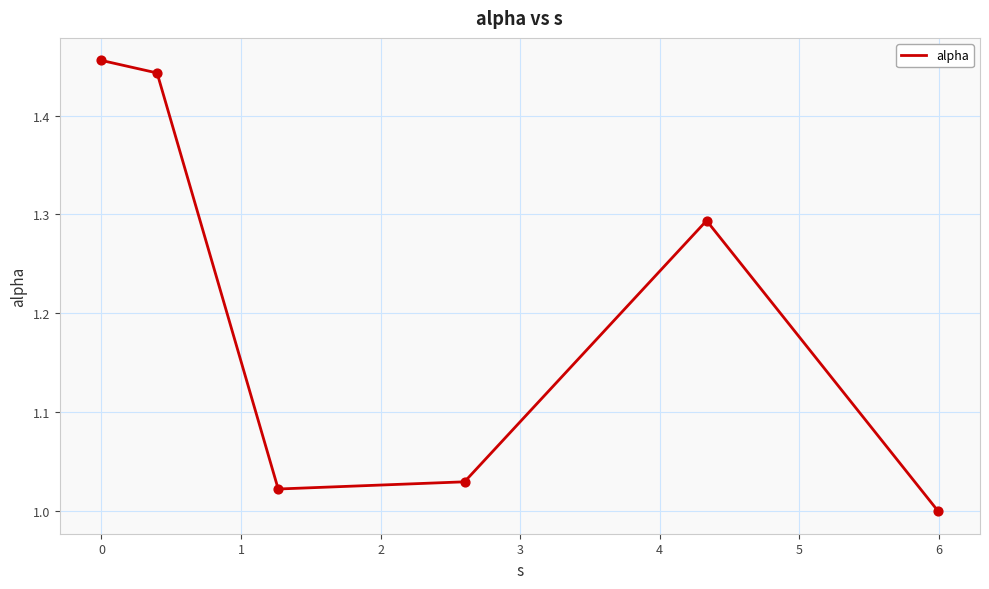

True or false: there are more than 0 points higher than both neighbors.

True